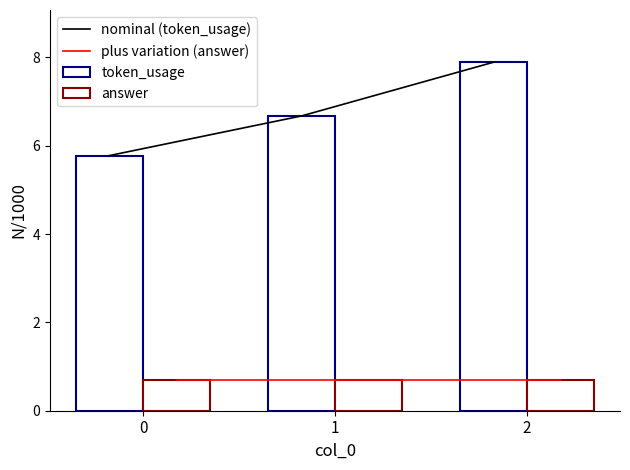

The nominal (token_usage) series shows 5.8 at 0. True or false?

True